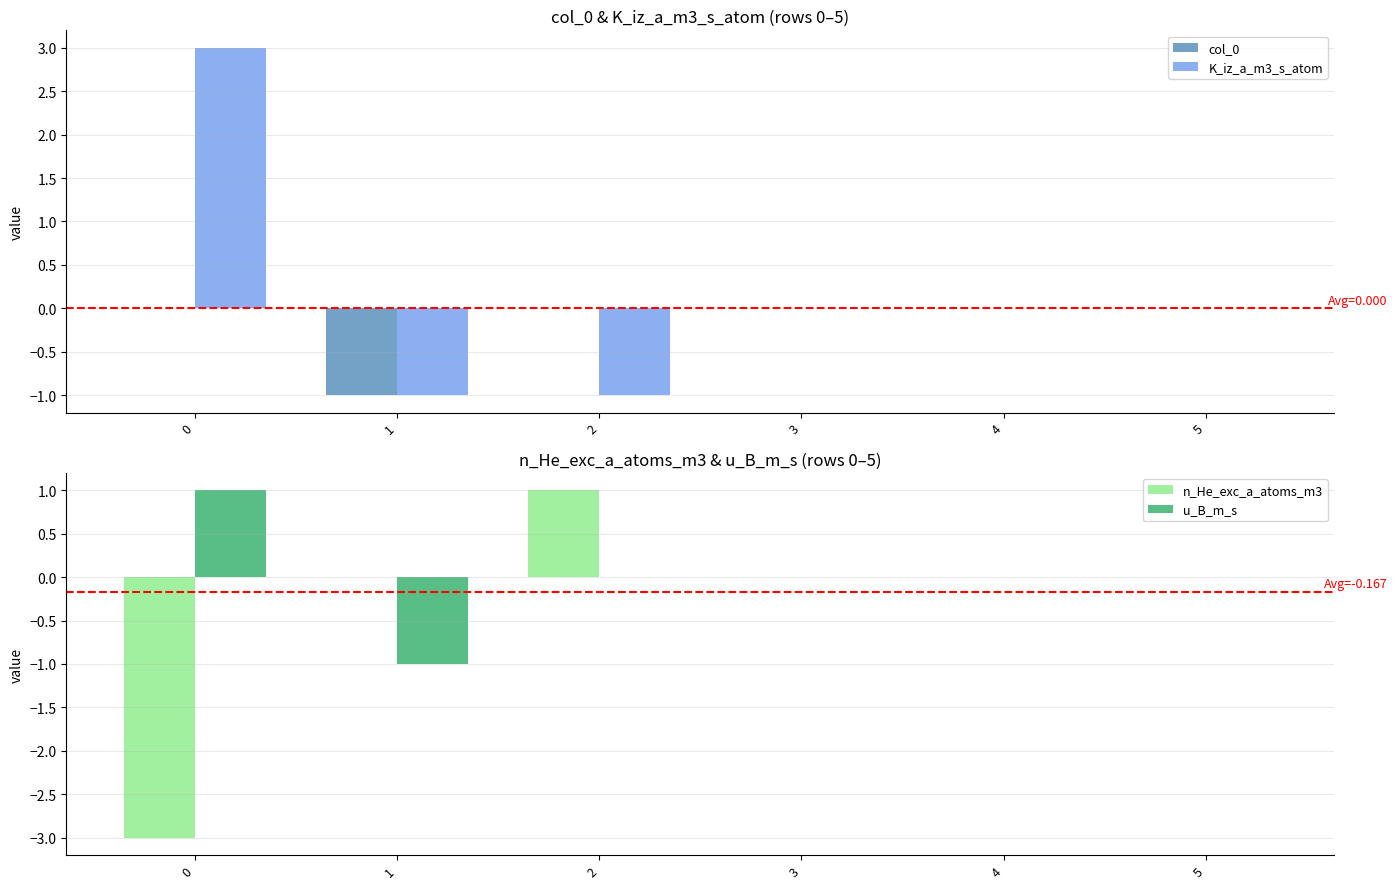

How many data points in n_He_exc_a_atoms_m3 are above 0?

1